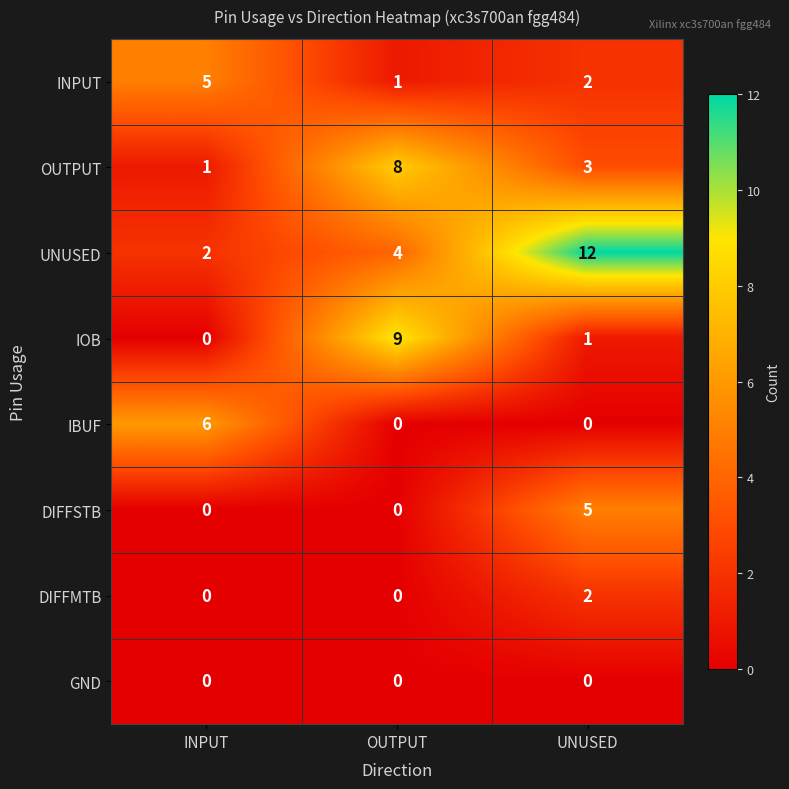

Rank the categories by UNUSED value from lowest to highest.

INPUT, OUTPUT, UNUSED